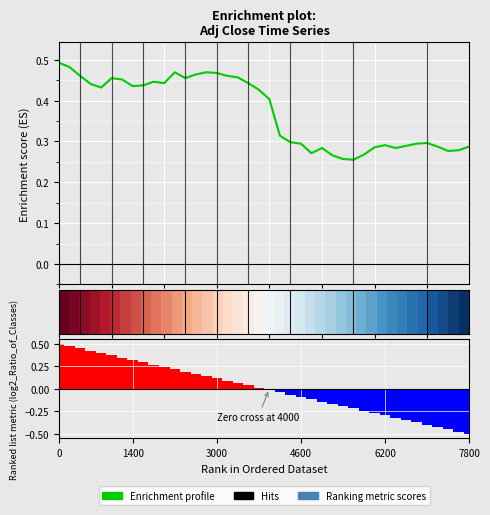

Which has a higher value, 19 or 12?

12